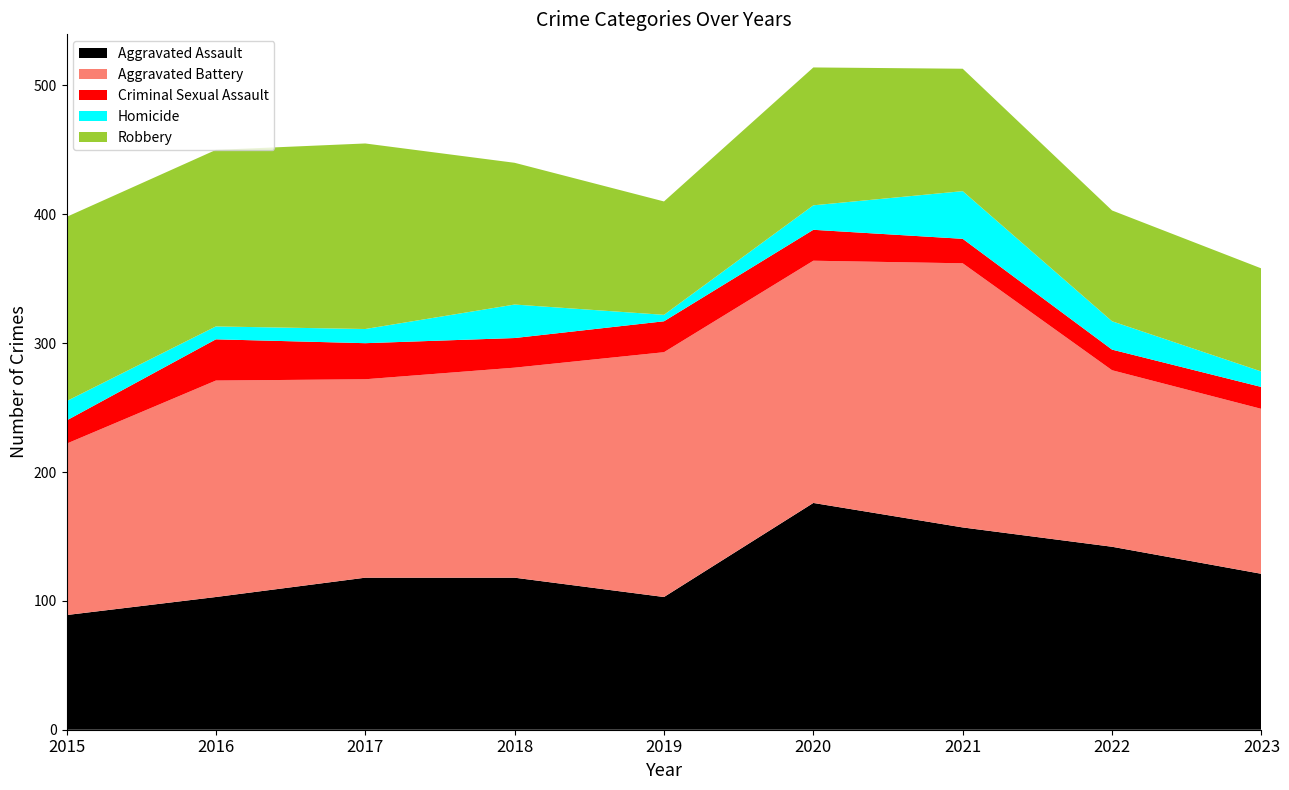

Reading left to right, extract all data points from this chart.

Aggravated Assault: 89	103	118	118	103	176	157	142	121
Aggravated Battery: 133	168	154	163	190	188	205	137	128
Criminal Sexual Assault: 18	32	28	23	24	24	19	16	17
Homicide: 15	10	11	26	5	19	37	22	12
Robbery: 143	137	144	110	88	107	95	86	80